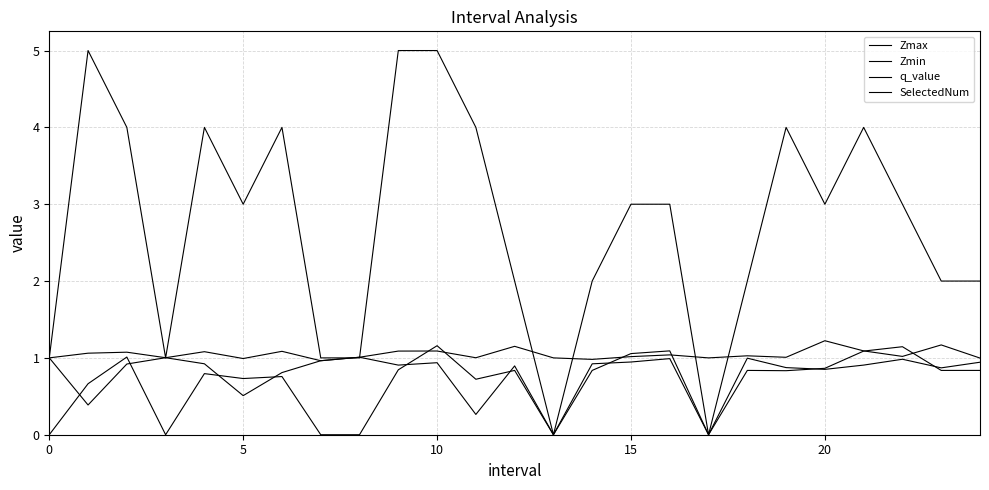

Reading right to left, list all the values displayed in this chart.

Zmax: 1.0	1.2	1.0	1.1	1.2	1.0	1.0	1.0	1.0	1.0	1.0	1.0	1.2	1.0	1.1	1.1	1.0	1.0	1.1	1.0	1.1	1.0	1.1	1.1	1.0
Zmin: 0.9	0.9	1.0	0.9	0.9	0.9	1.0	0.0	1.0	0.9	0.9	0.0	0.9	0.3	0.9	0.9	1.0	1.0	0.8	0.5	0.9	1.0	0.9	0.4	1.0
q_value: 0.8	0.8	1.1	1.1	0.9	0.8	0.8	0.0	1.1	1.1	0.8	0.0	0.8	0.7	1.2	0.8	-0.0	-0.0	0.8	0.7	0.8	-0.0	1.0	0.7	-0.0
SelectedNum: 2.0	2.0	3.0	4.0	3.0	4.0	2.0	0.0	3.0	3.0	2.0	0.0	2.0	4.0	5.0	5.0	1.0	1.0	4.0	3.0	4.0	1.0	4.0	5.0	1.0